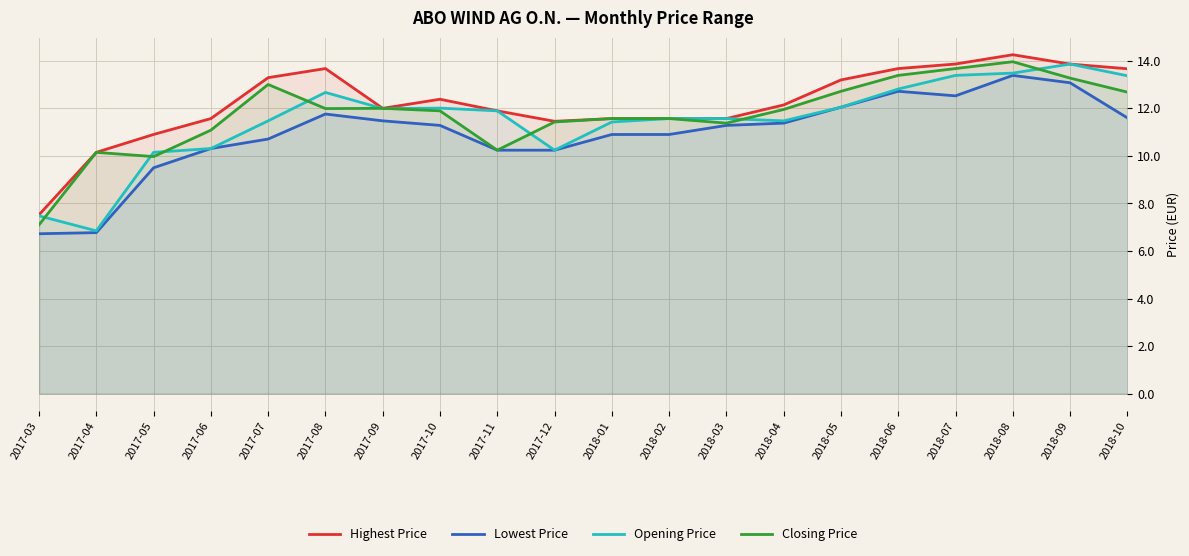

Where is Lowest Price nearest to the value 10?

2017-12